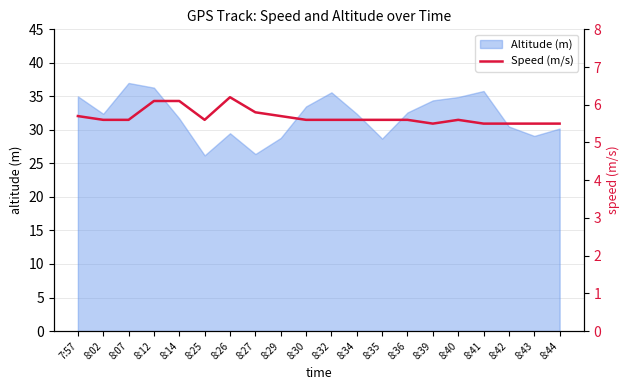

What is the highest value of the Altitude (m) series?

37.0